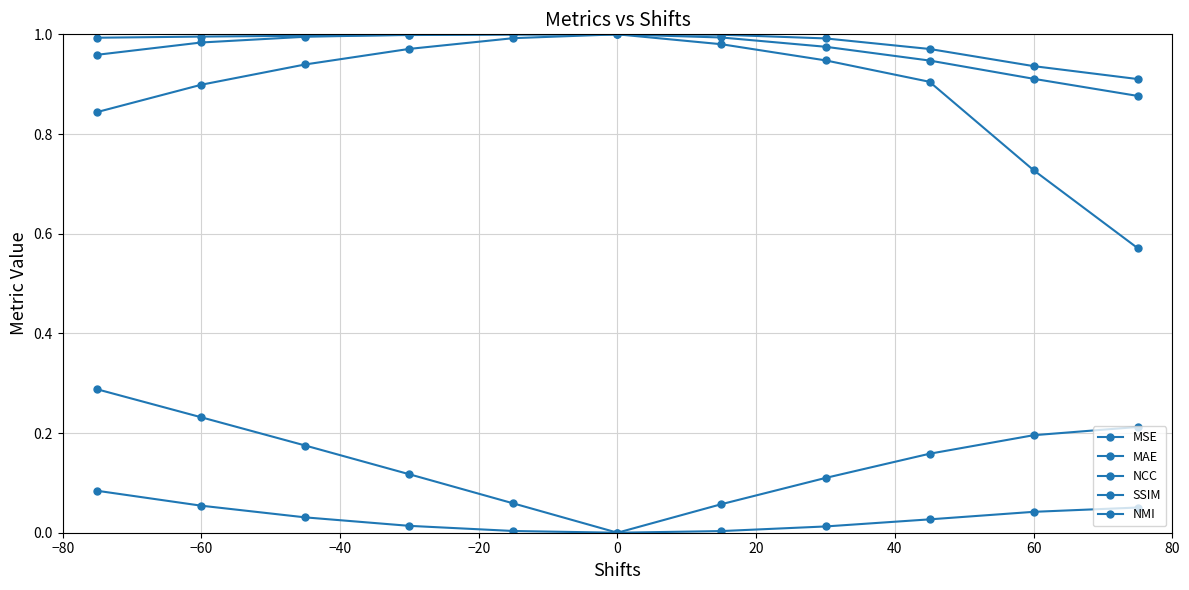

Is this an area chart (filled region under the line)?

No